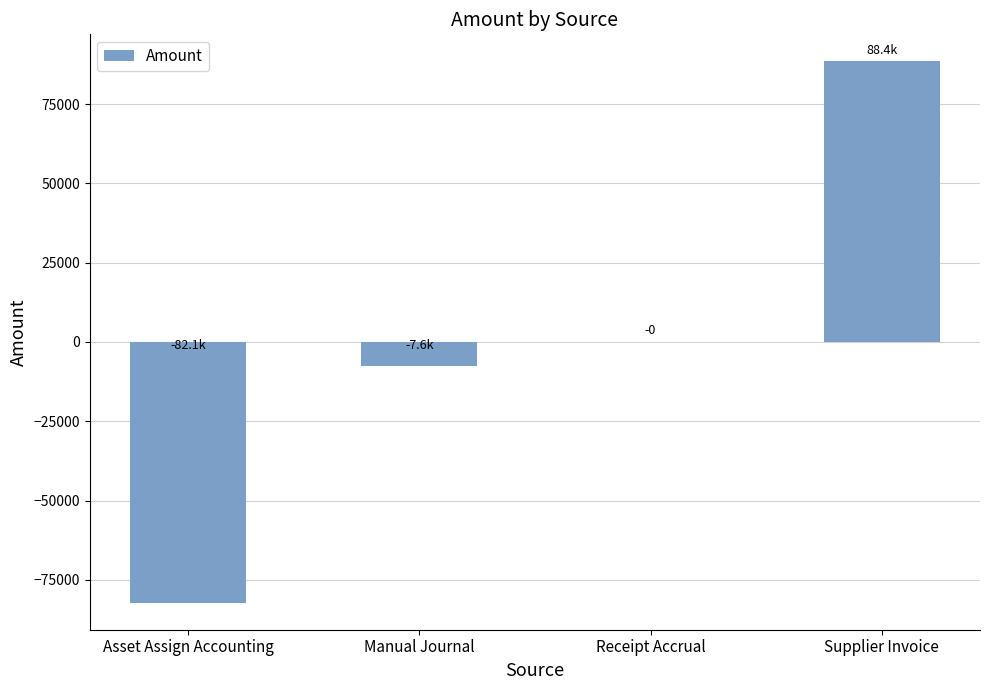

What is the greatest value displayed?

88425.7